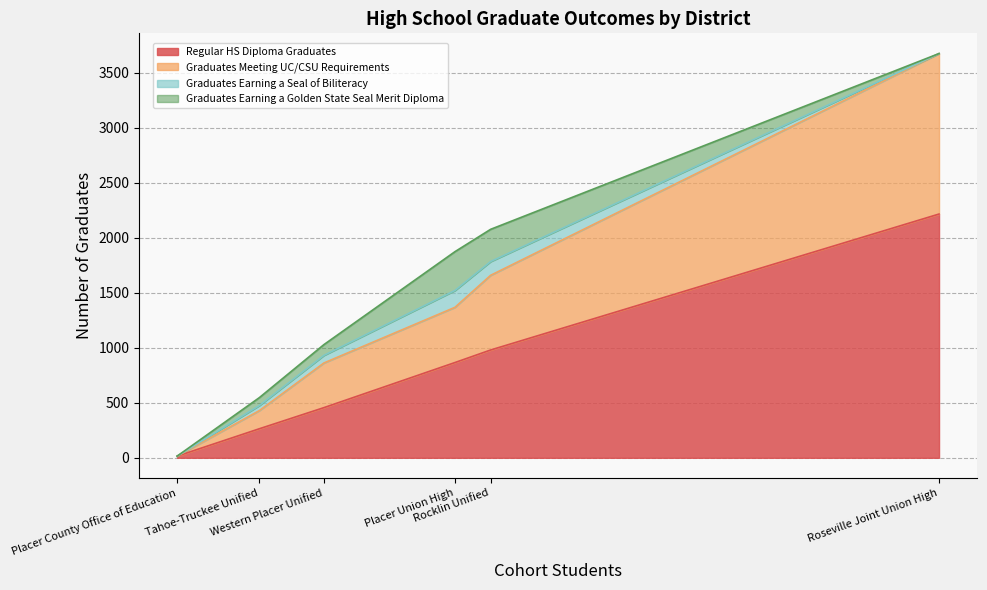

What is the difference between the second highest and minimum values in the Regular HS Diploma Graduates series?

965